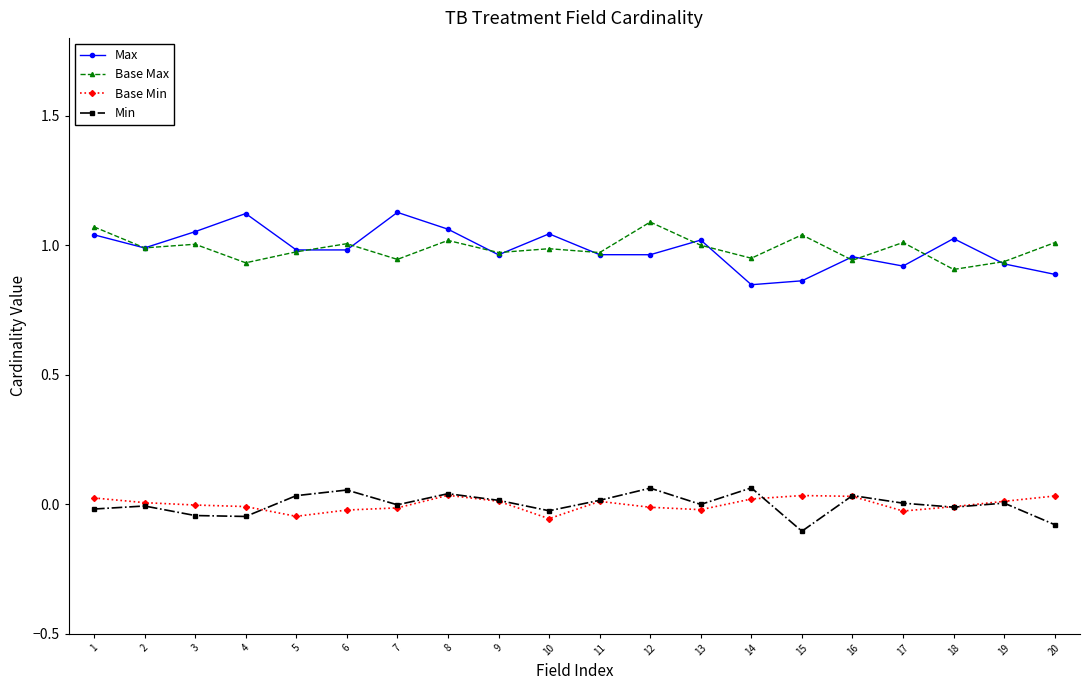

What is the total value across all series at 14?

1.9